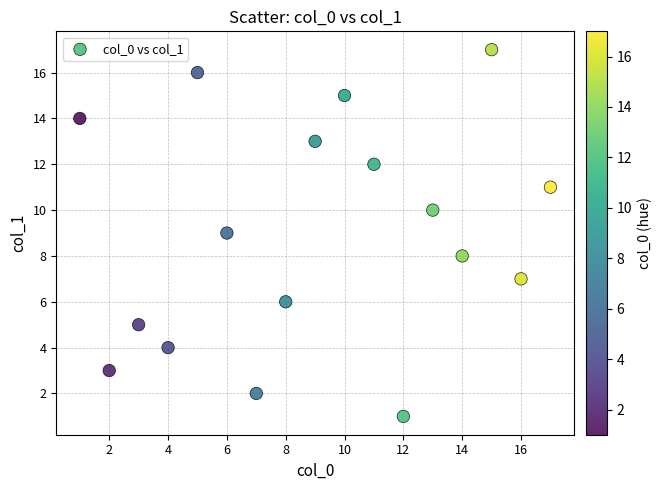

What is the range of Y values (max minus min)?

16